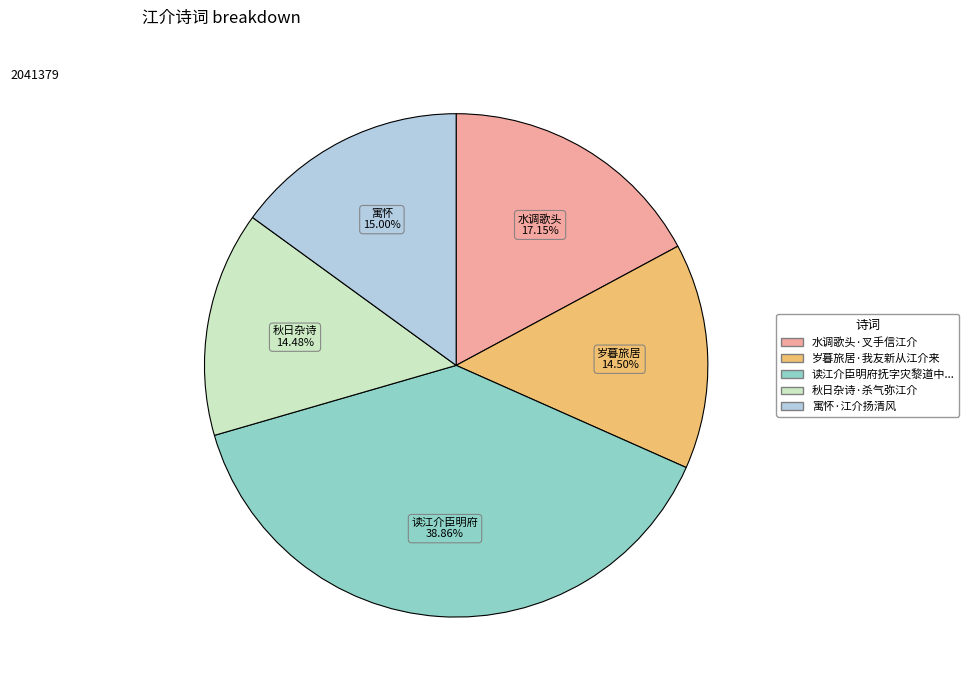

Does any single category account for the majority?

No